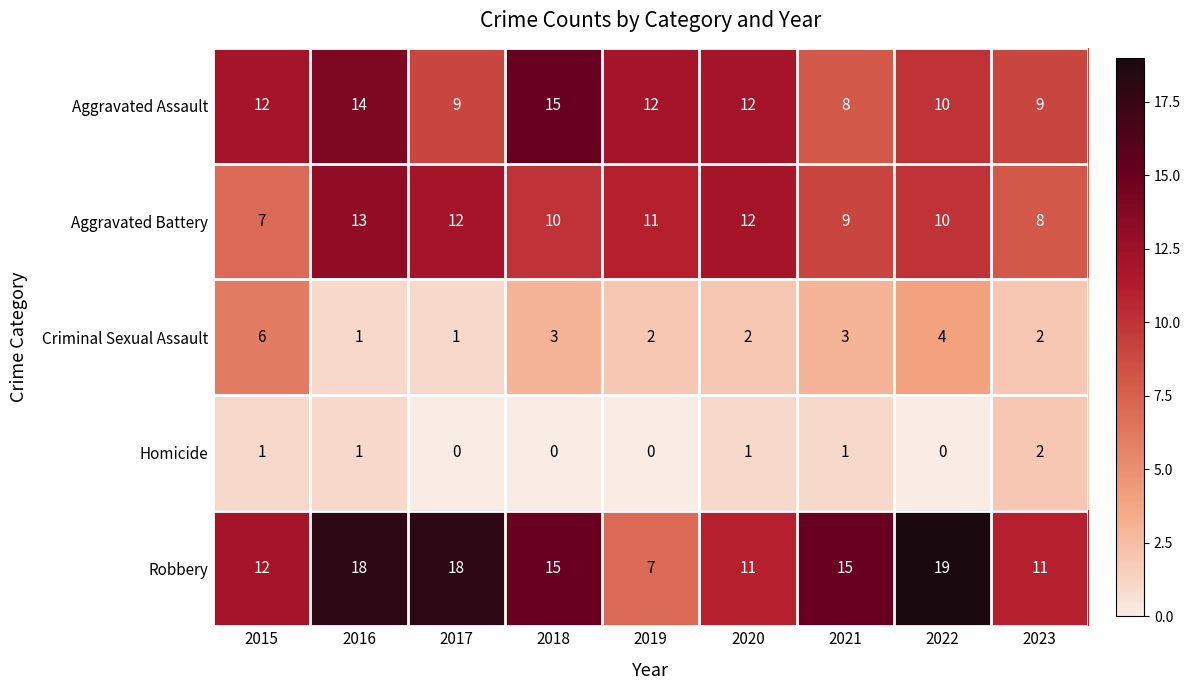

How many Criminal Sexual Assault values are between 2 and 3?

5